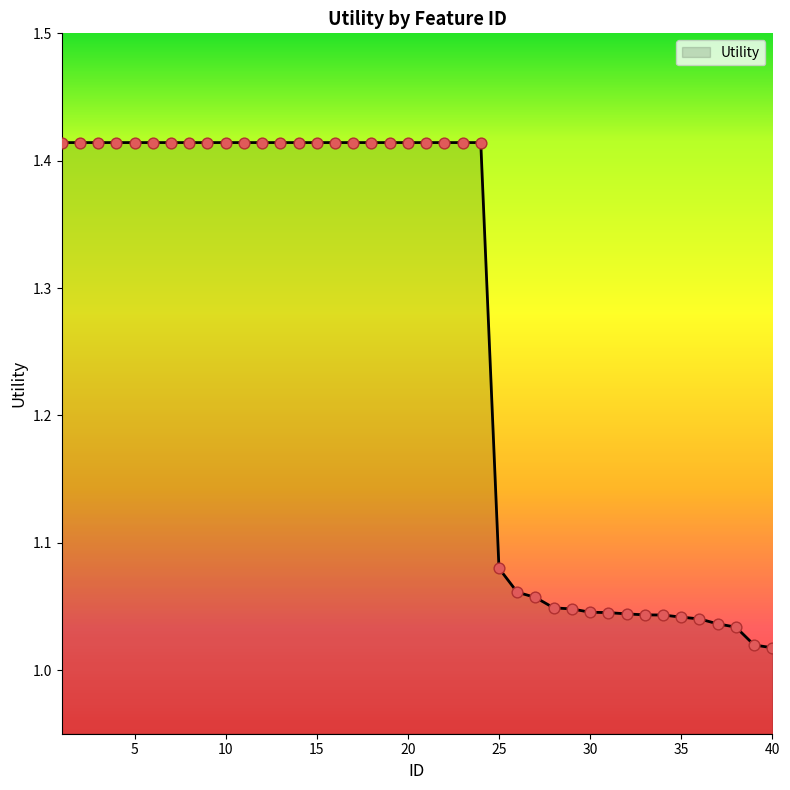

What is the difference between the maximum and minimum values?

0.4